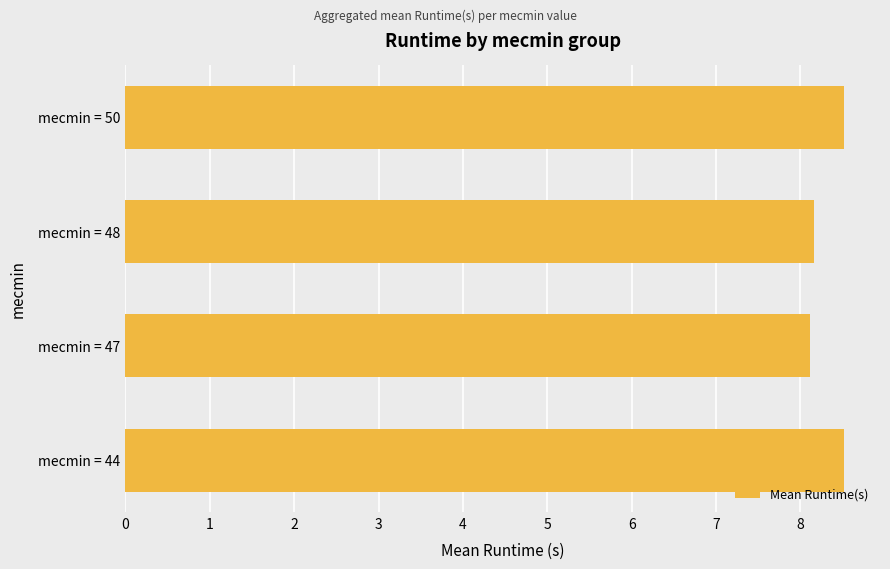

The value at mecmin = 50 is 11.5. True or false?

False